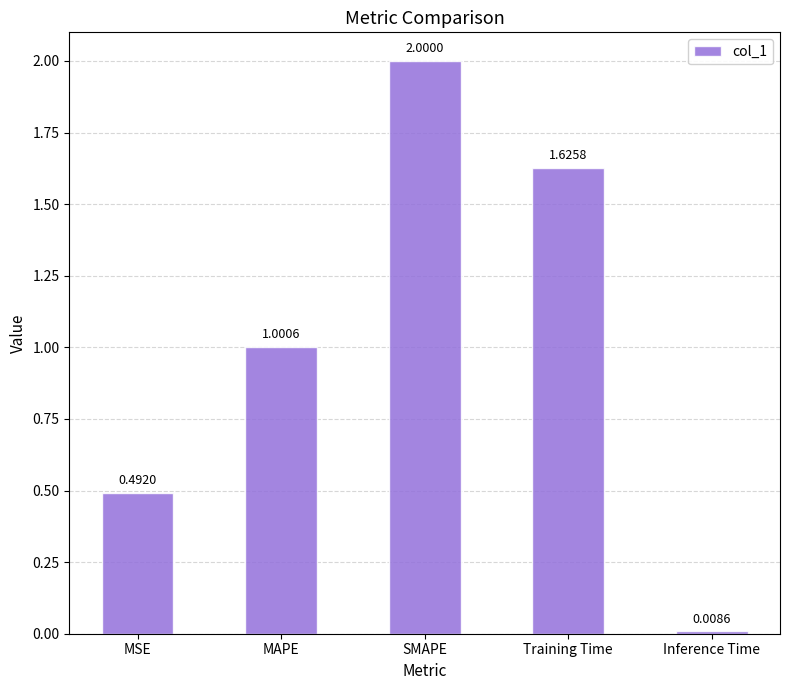

What is the greatest value displayed?

2.0